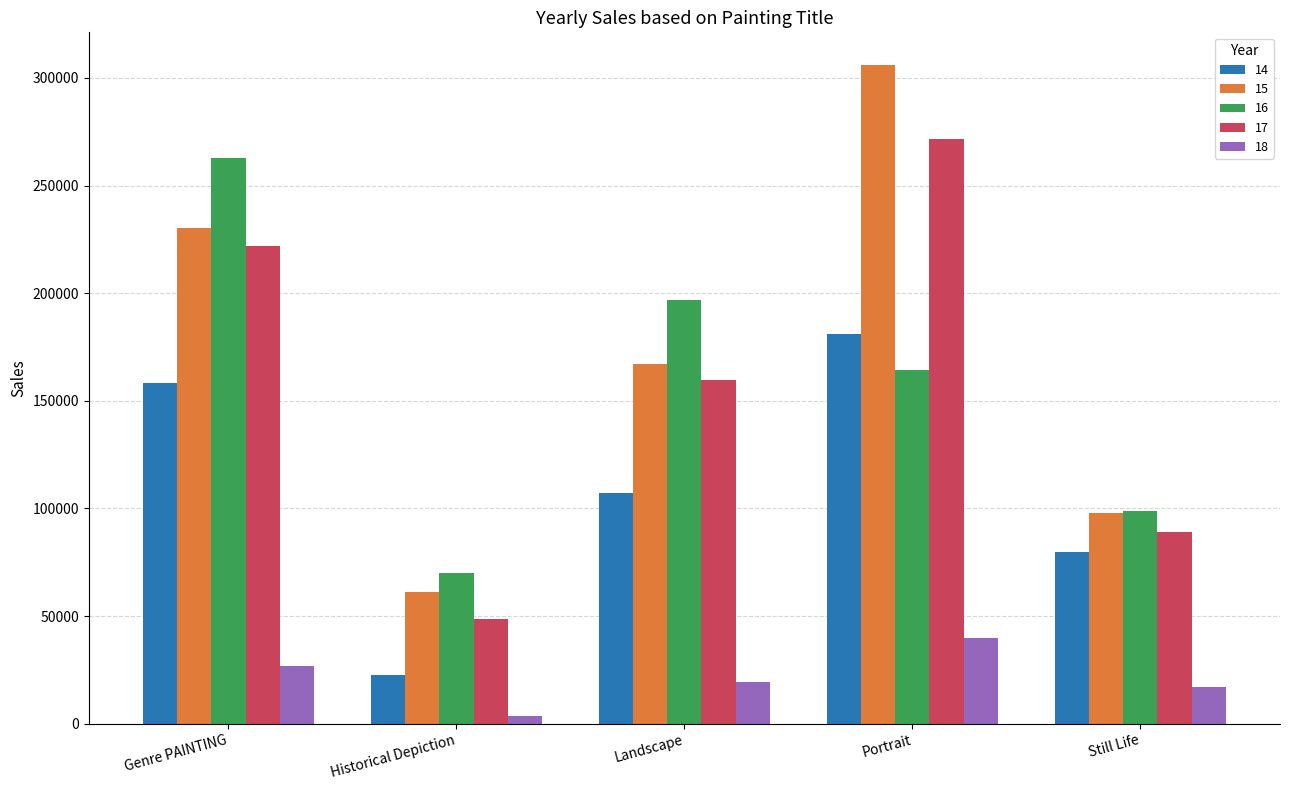

Where is 14 nearest to the value 101878?

Landscape